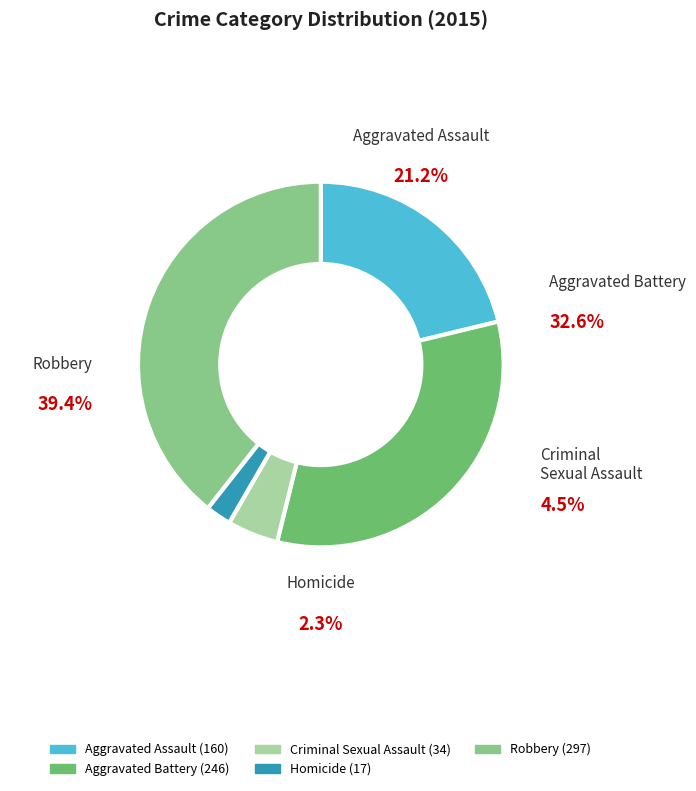

Is there a majority slice in this chart?

No